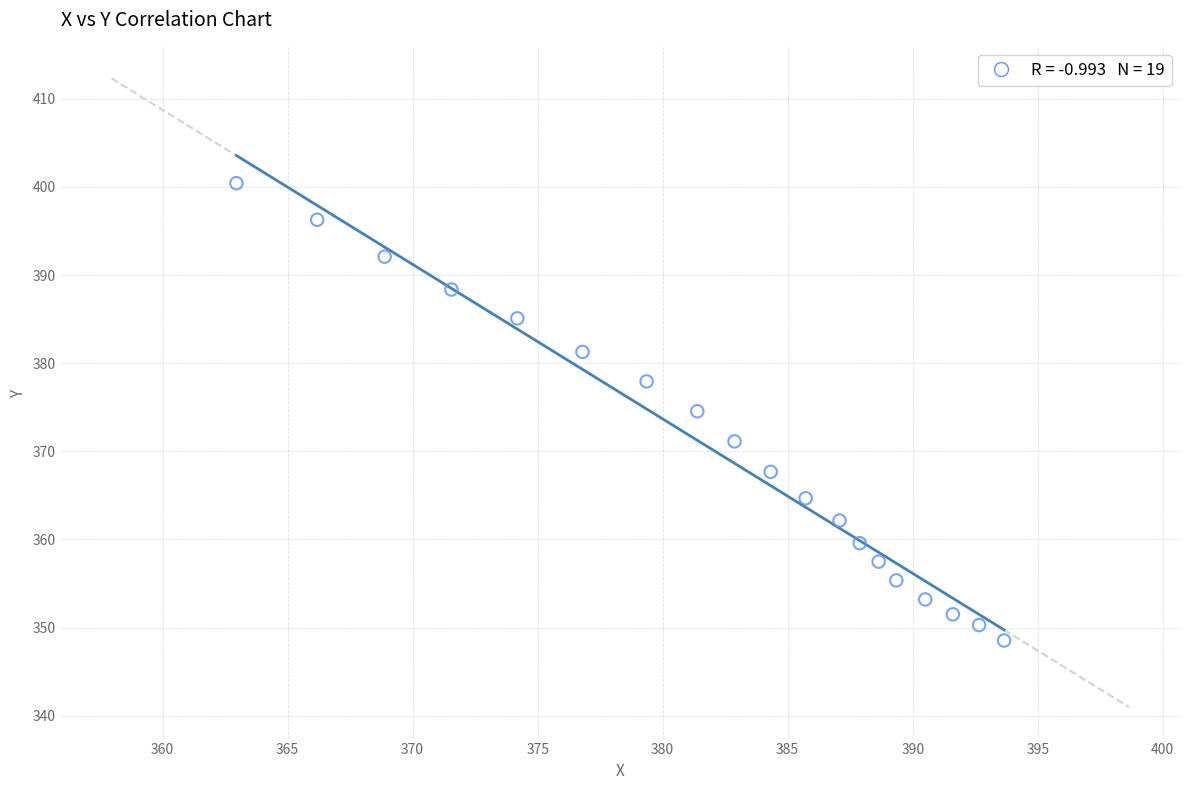

What is the range of X values (max minus min)?

30.7